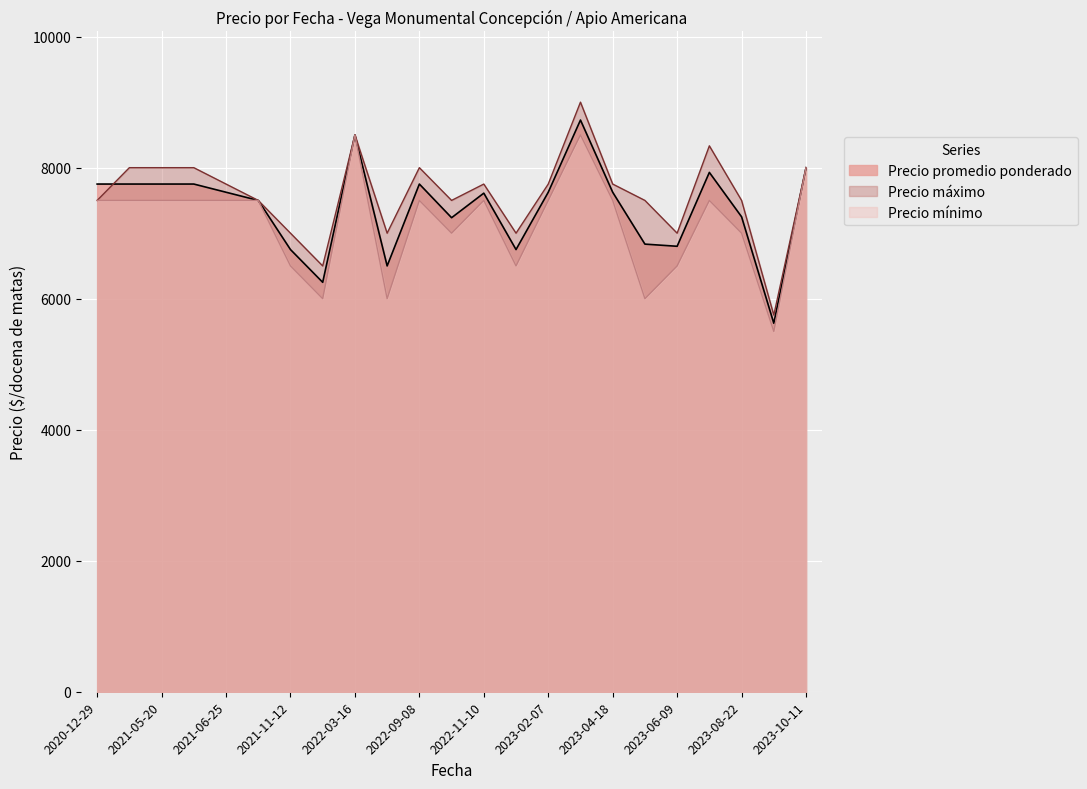

How many lines are shown in the chart?

3